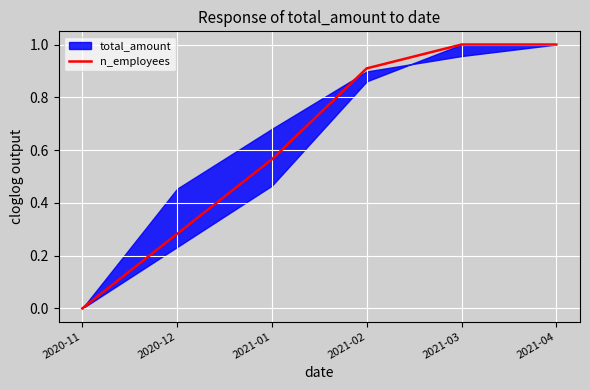

What is the label of the 1st point from the right?

2021-04